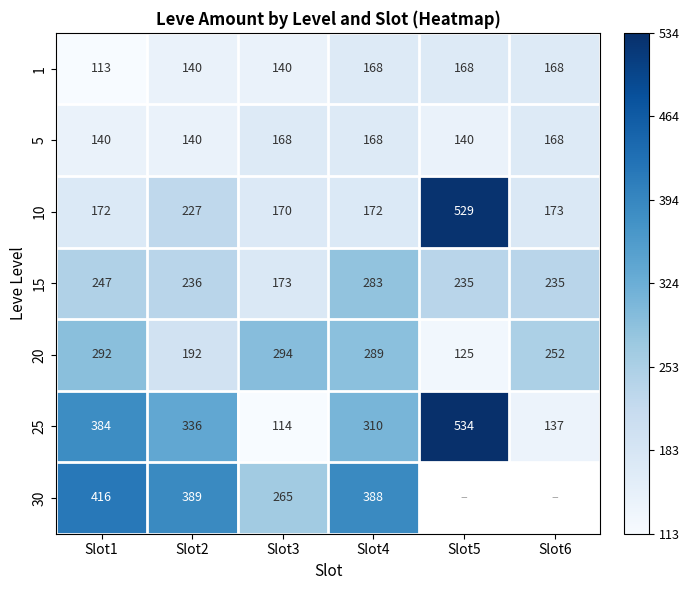

Which category has the lowest value across all series?

Slot1